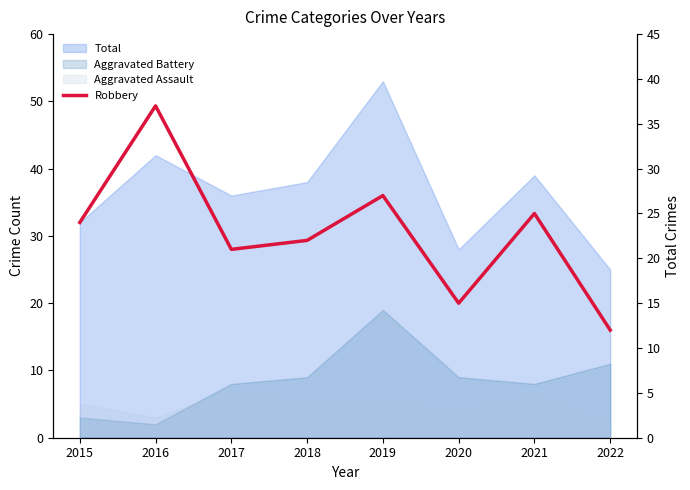

Which has a higher value, 2015 or 2022?

2015